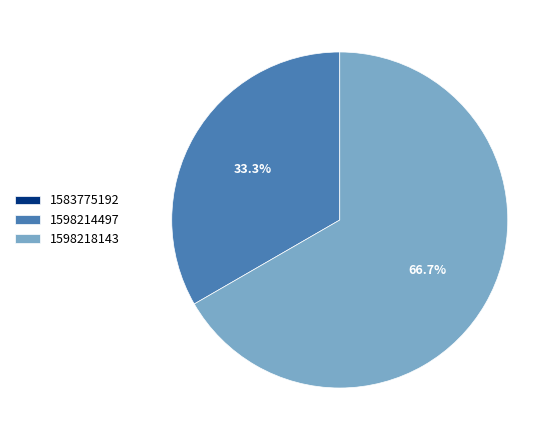

Which slice is the largest?

1598218143